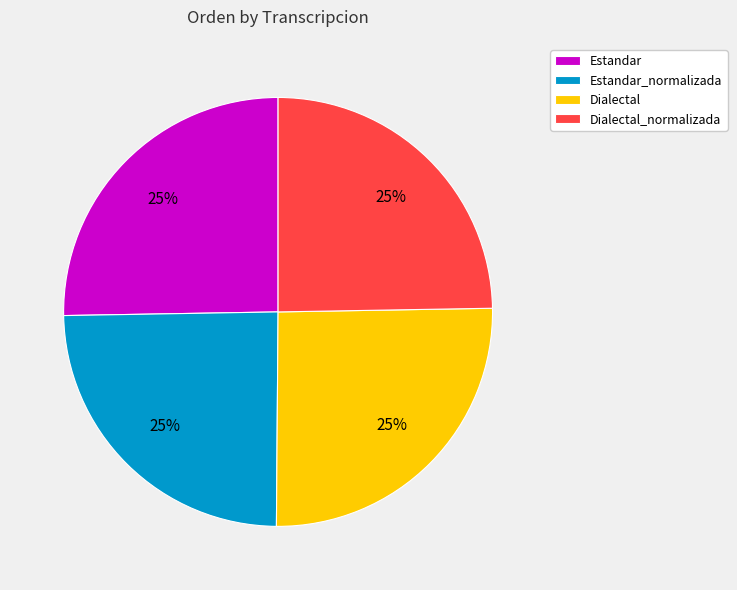

To the nearest percent, what is the average slice percentage?

25%